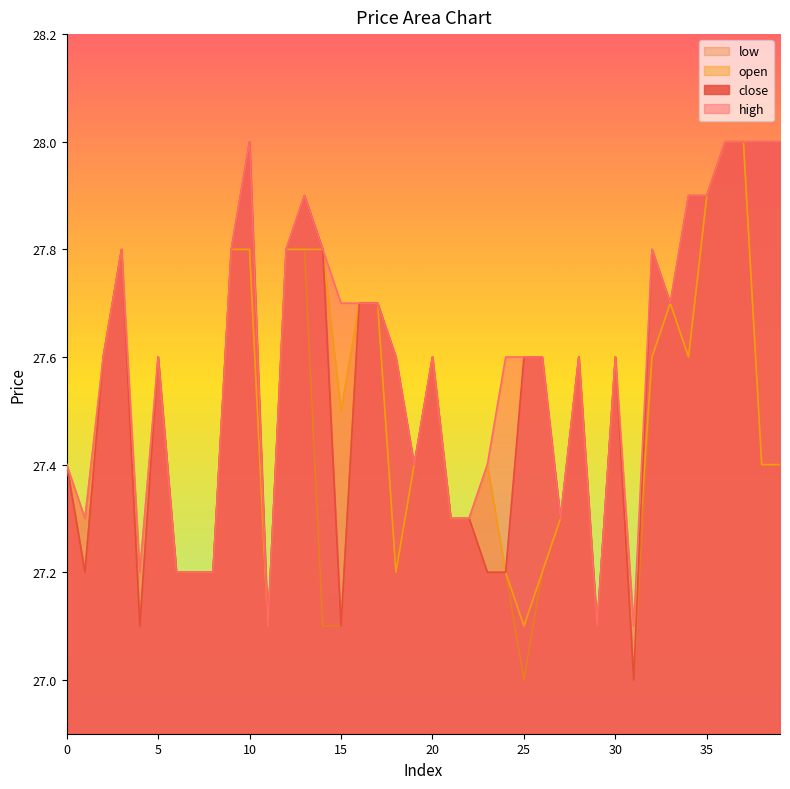

At which category does the chart reach its peak across all series?

10